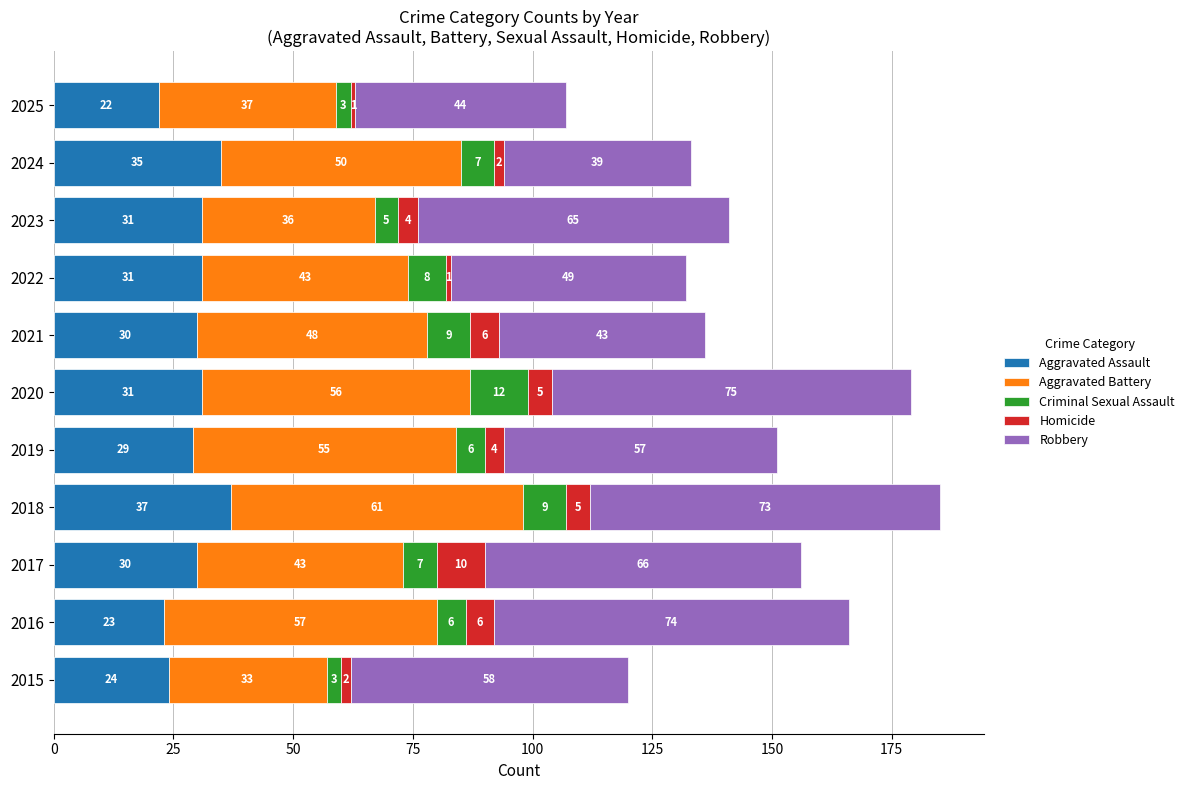

At which category is the sum across all series the highest?

2018